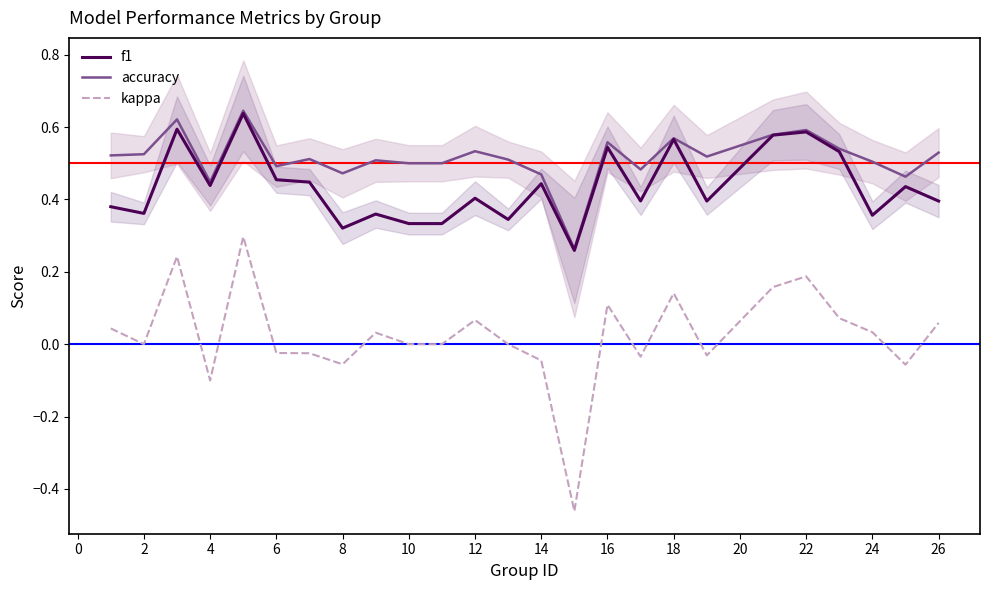

Which series has the widest spread of values?

kappa